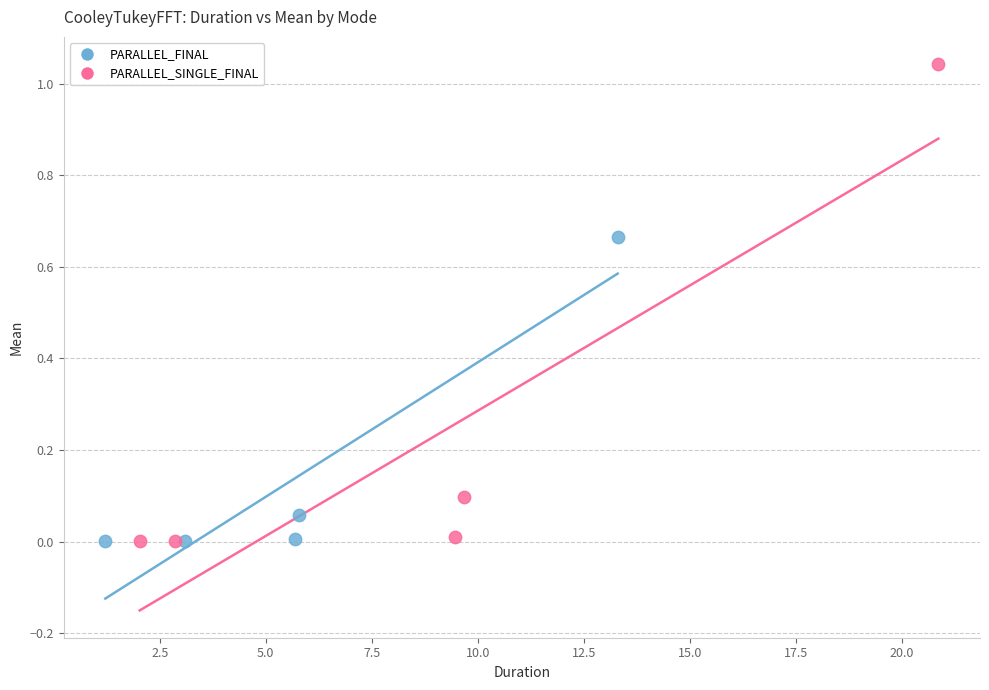

Which series reaches the maximum Y coordinate?

PARALLEL_SINGLE_FINAL